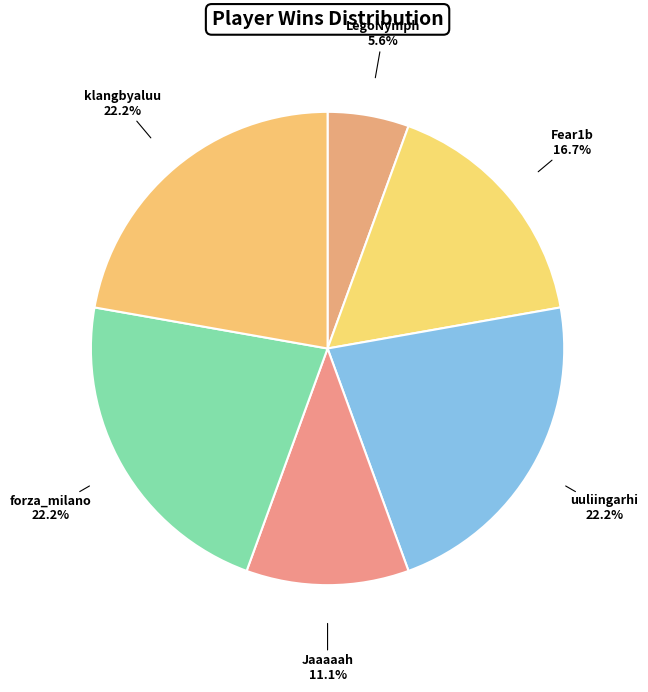

Which slice is the smallest?

LegoNymph